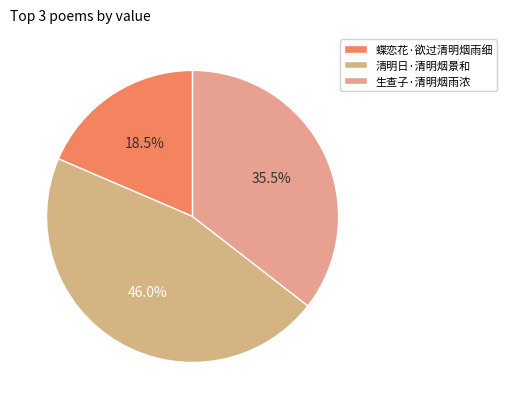

What is the ratio of the value at 生查子·清明烟雨浓 to the value at 清明日·清明烟景和?

0.8